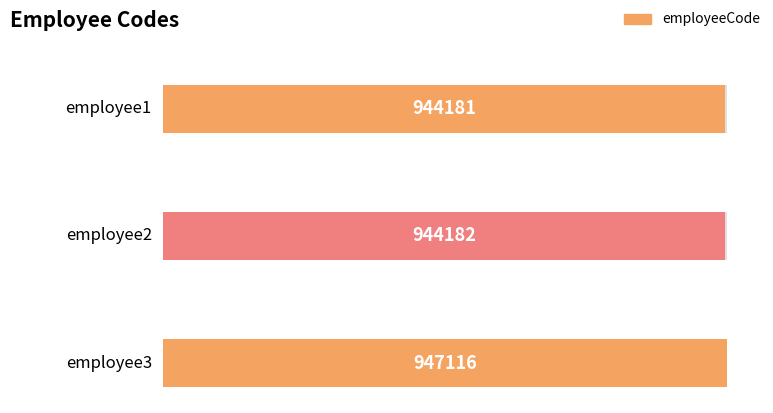

Which label corresponds to the largest value in the chart?

employee3